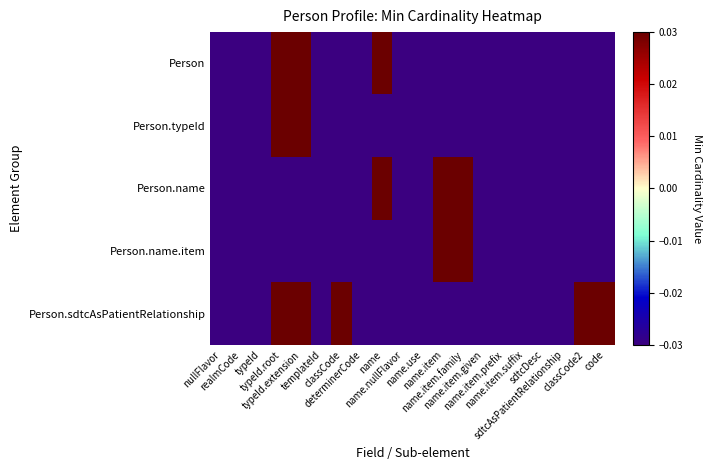

How many distinct data groups are displayed?

5